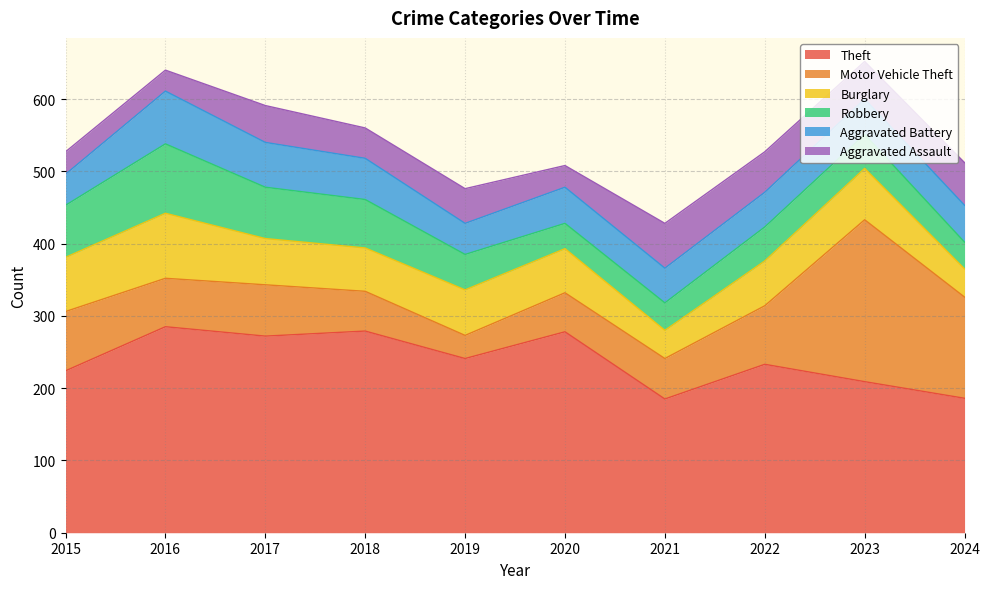

What is the lowest value of the Theft series?

185